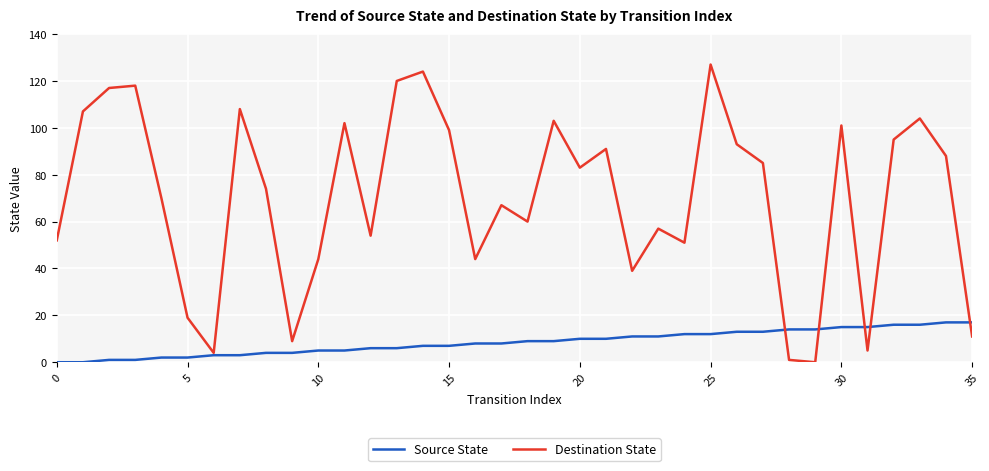

List the series in order of their overall mean, highest first.

Destination State, Source State